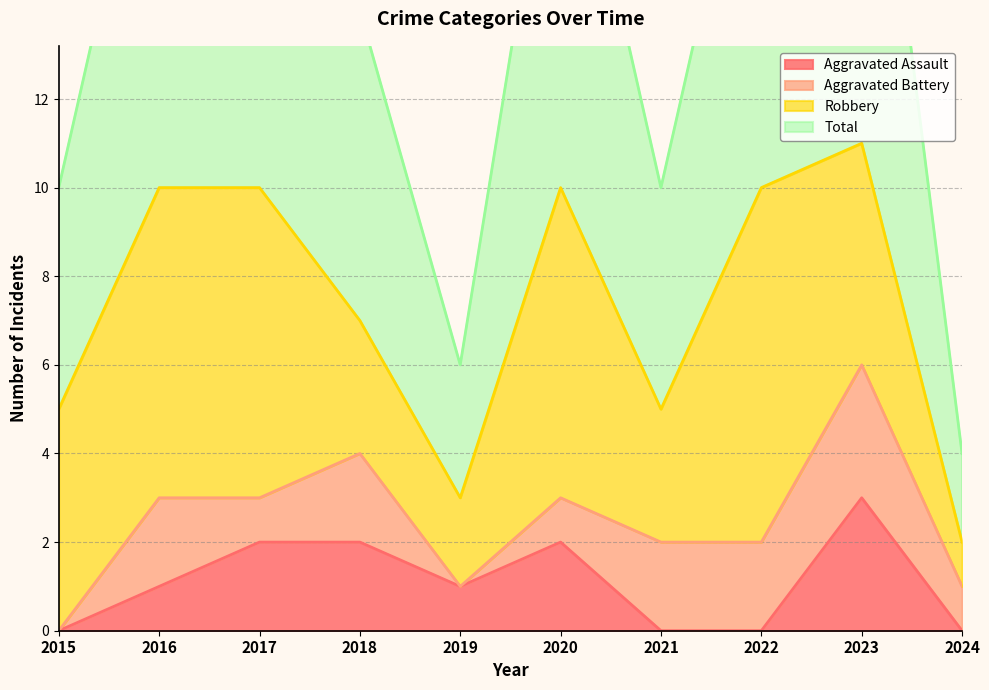

The value of Aggravated Assault at 2020 is 2. True or false?

True